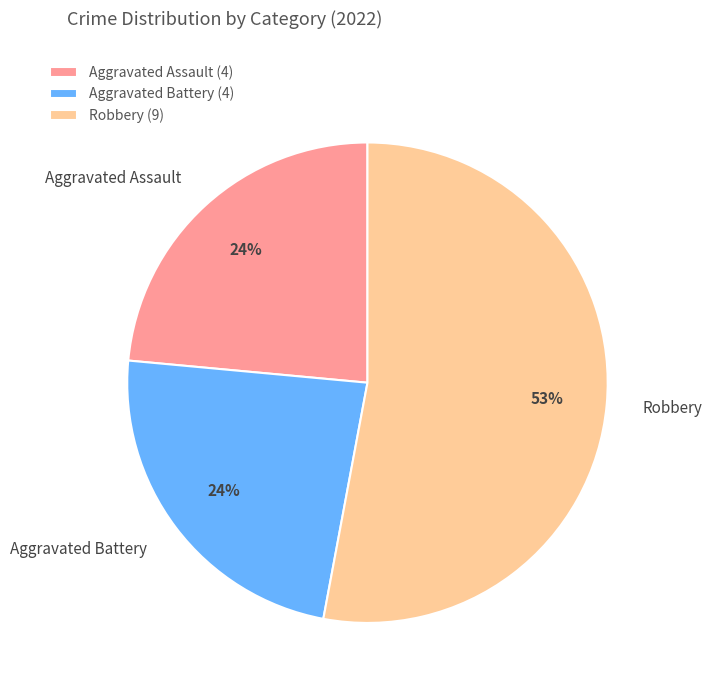

What is the largest slice in the pie chart?

Robbery